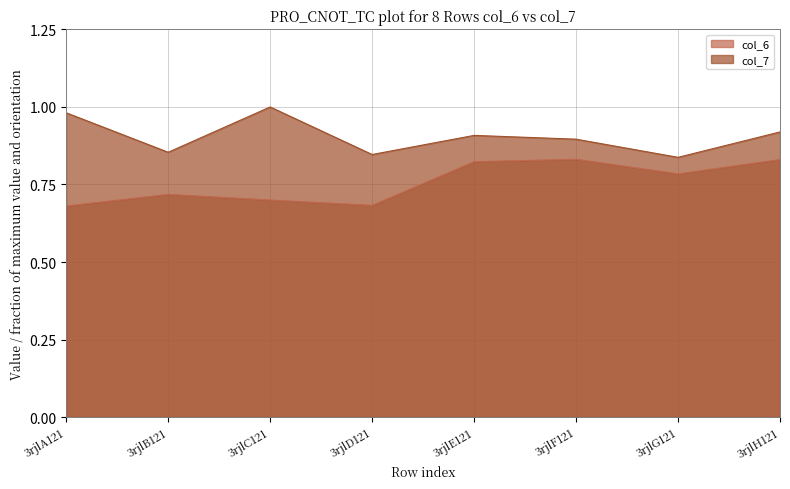

The value of col_6 at 3rjlG121 is 0.8. True or false?

True